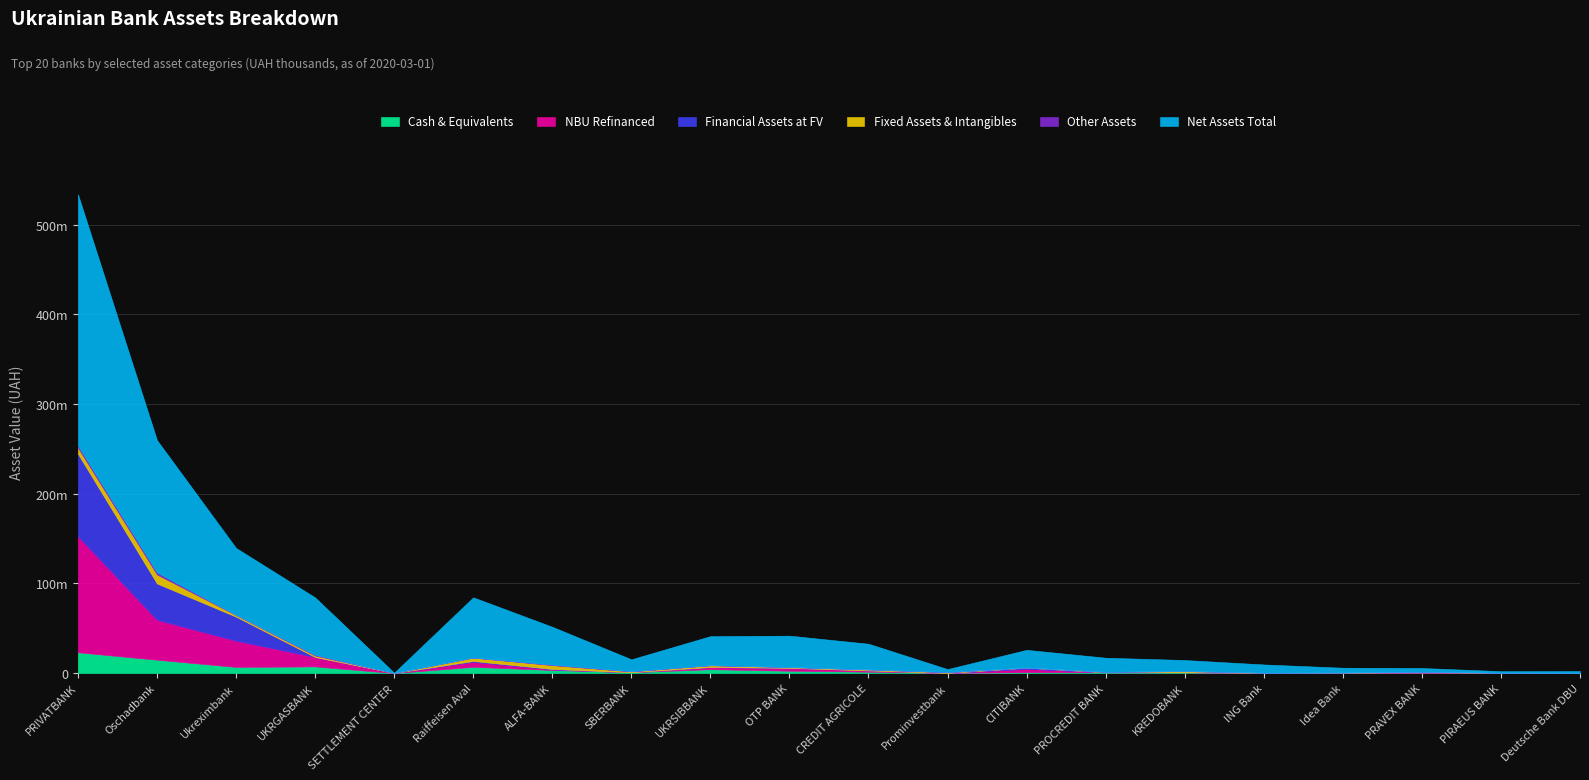

At PIRAEUS BANK, list the series in order from smallest to largest.

Financial Assets at FV, Other Assets, NBU Refinanced, Fixed Assets & Intangibles, Cash & Equivalents, Net Assets Total